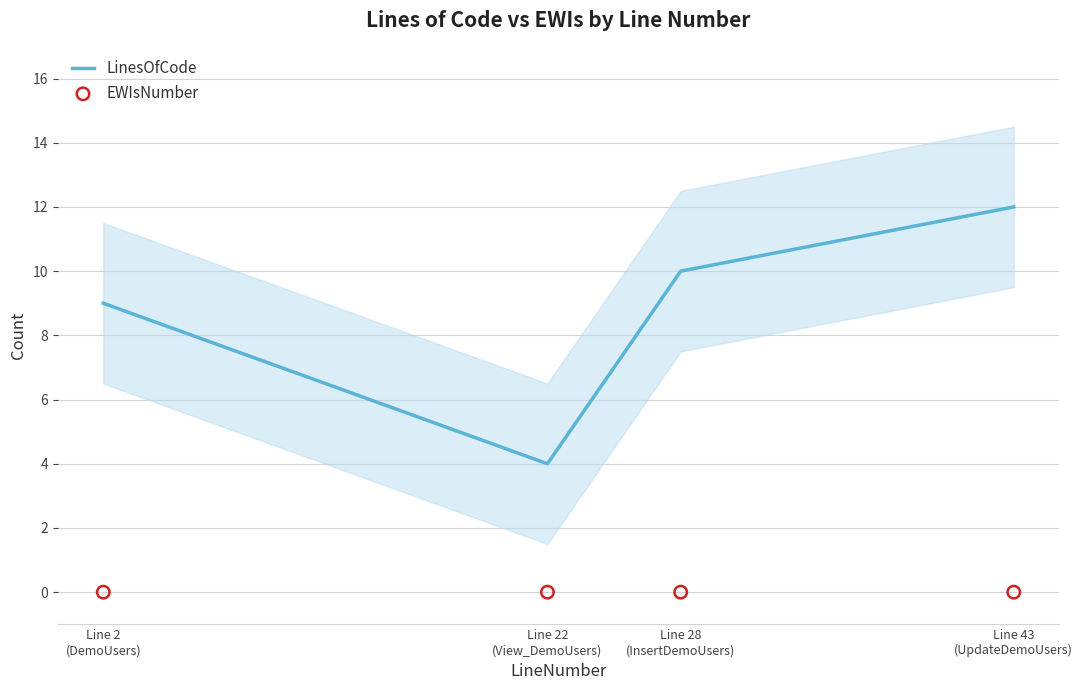

At which category is the sum across all series the highest?

Line 43
(UpdateDemoUsers)